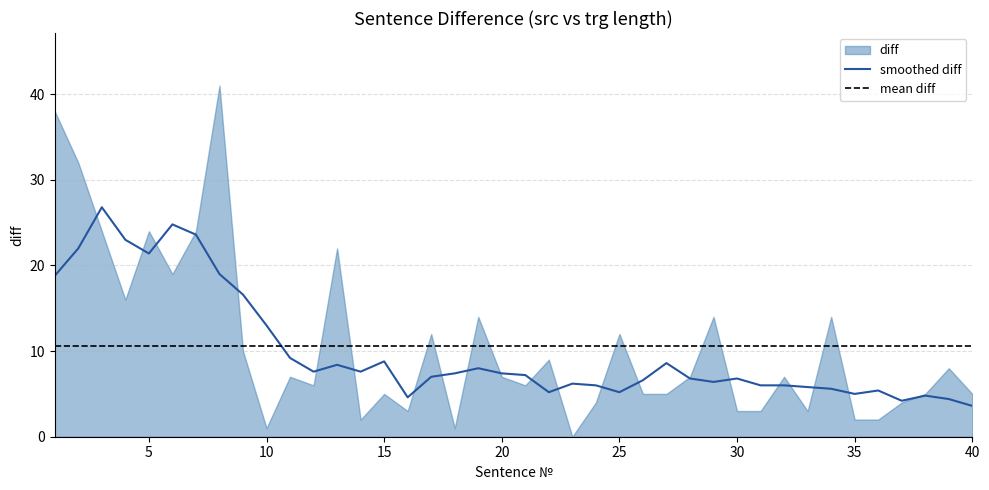

What is the average value of the smoothed diff series?

10.0